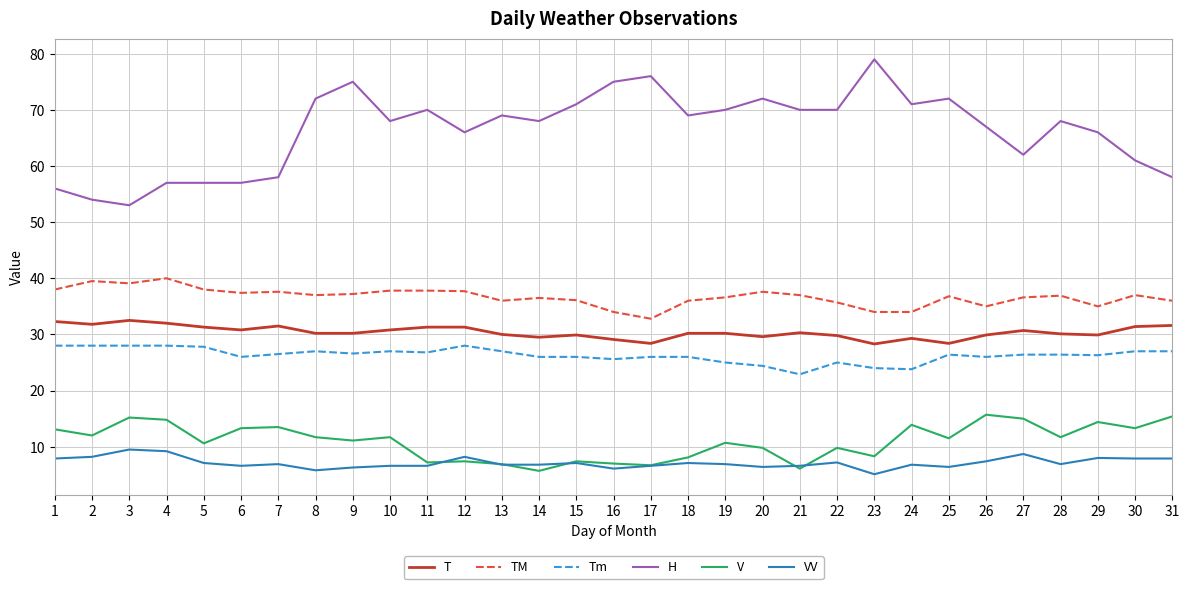

Which series has the largest range (max minus min)?

H